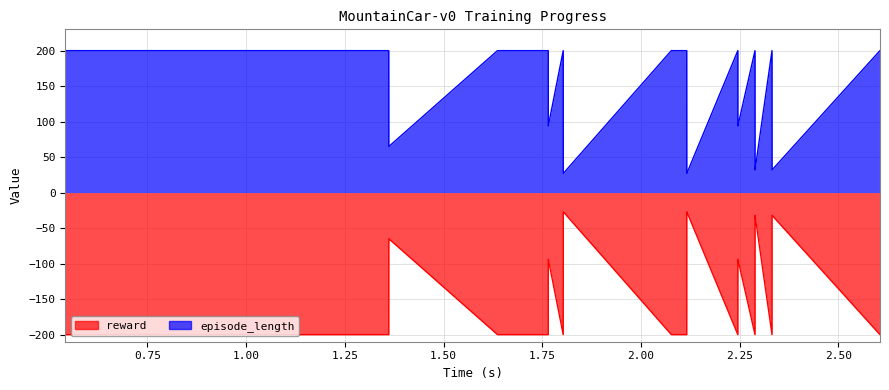

True or false: episode_length and reward cross at least once.

False